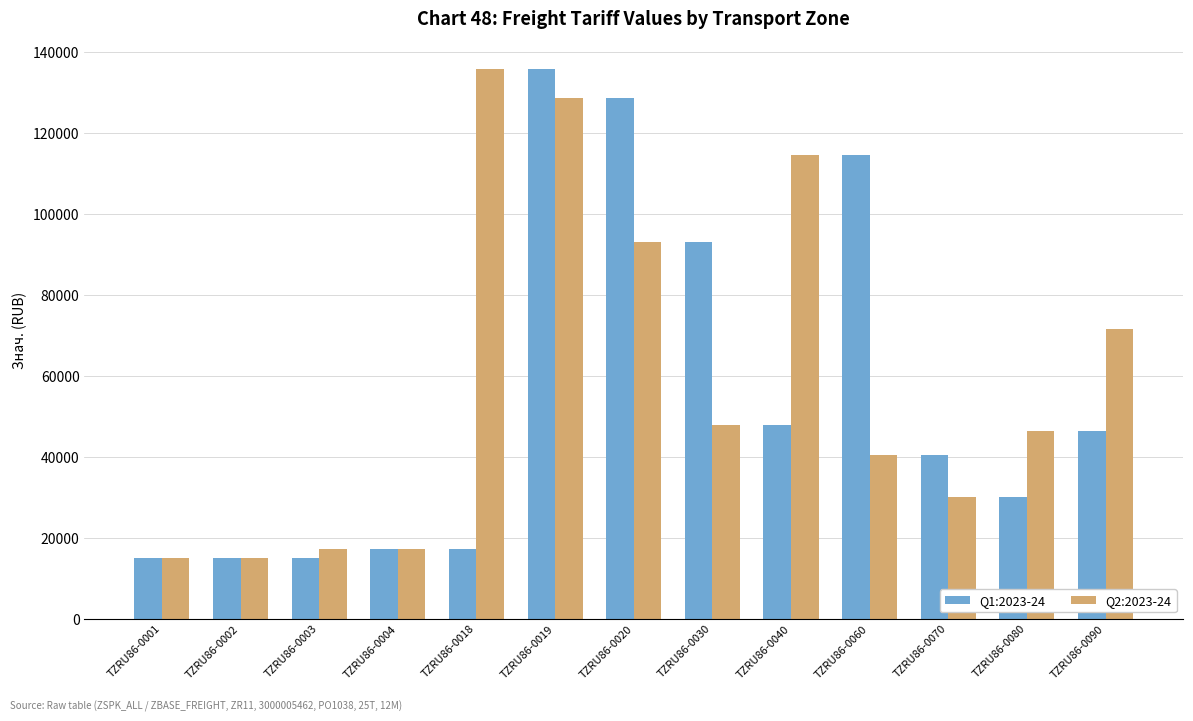

At which category is the sum across all series the highest?

TZRU86-0019